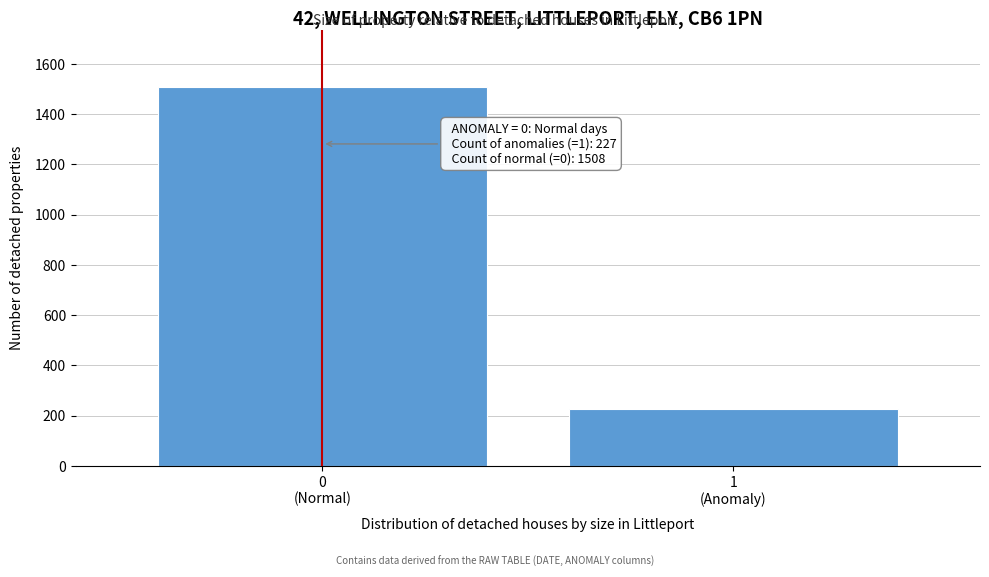

Reading left to right, what are all the values shown in this chart?

1508	227